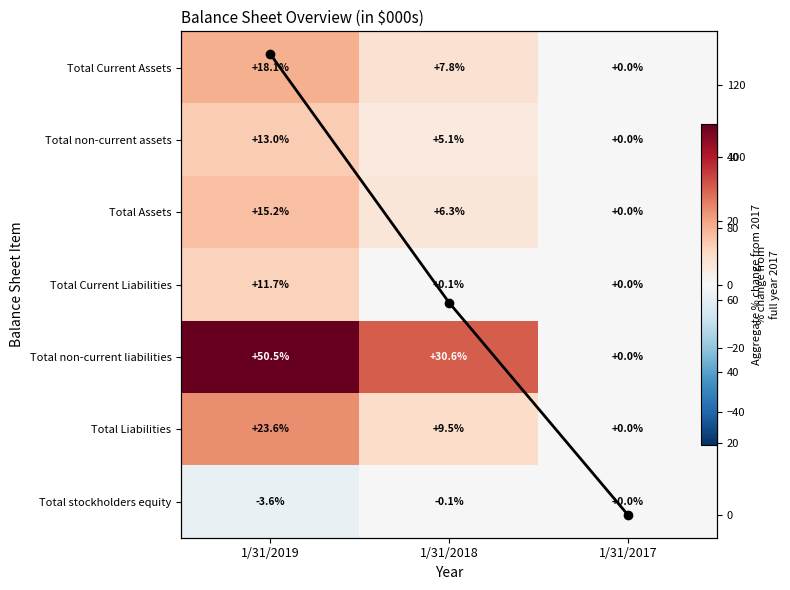

Is it true that Total Assets equals 15.2 at 1/31/2019?

True